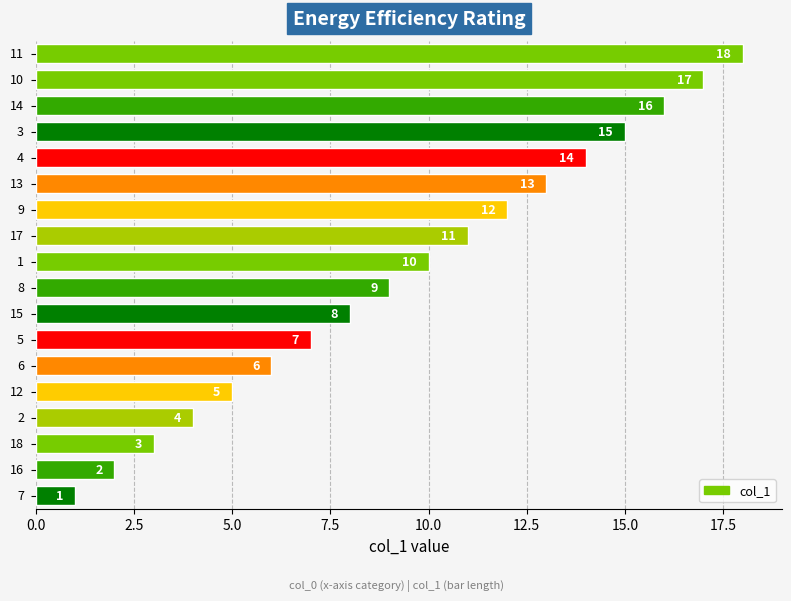

What is the sum of all values?

171